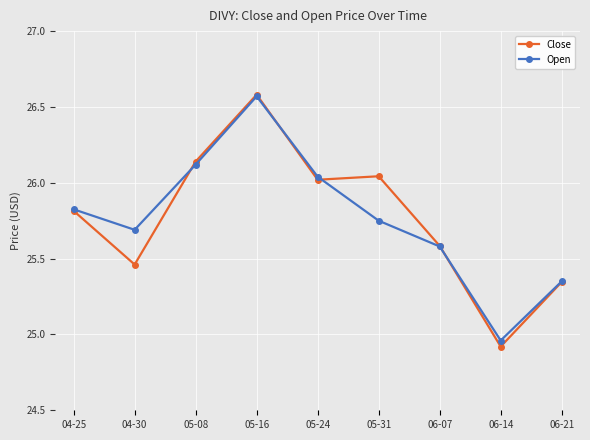

The value of Open at 06-07 is 25.6. True or false?

True